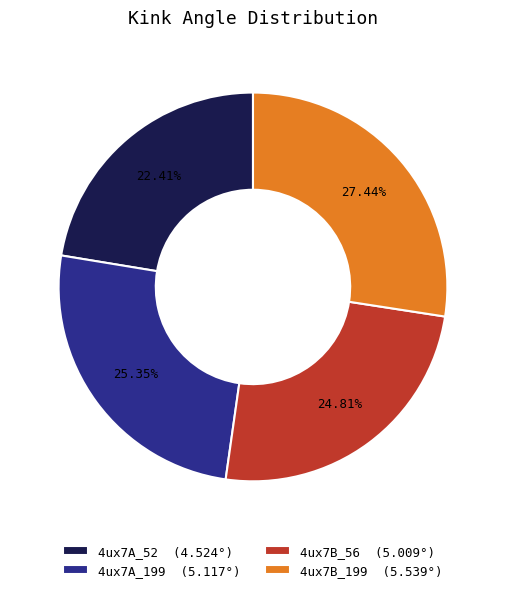

Which category has the biggest portion of the pie?

4ux7B_199